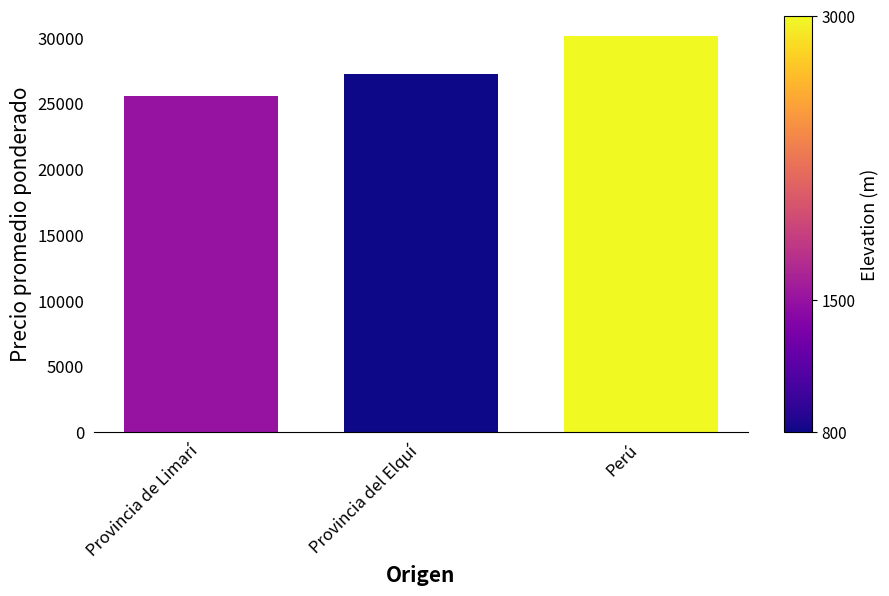

Reading right to left, extract all data points from this chart.

Perú=30143	Provincia del Elquí=27267	Provincia de Limarí=25576